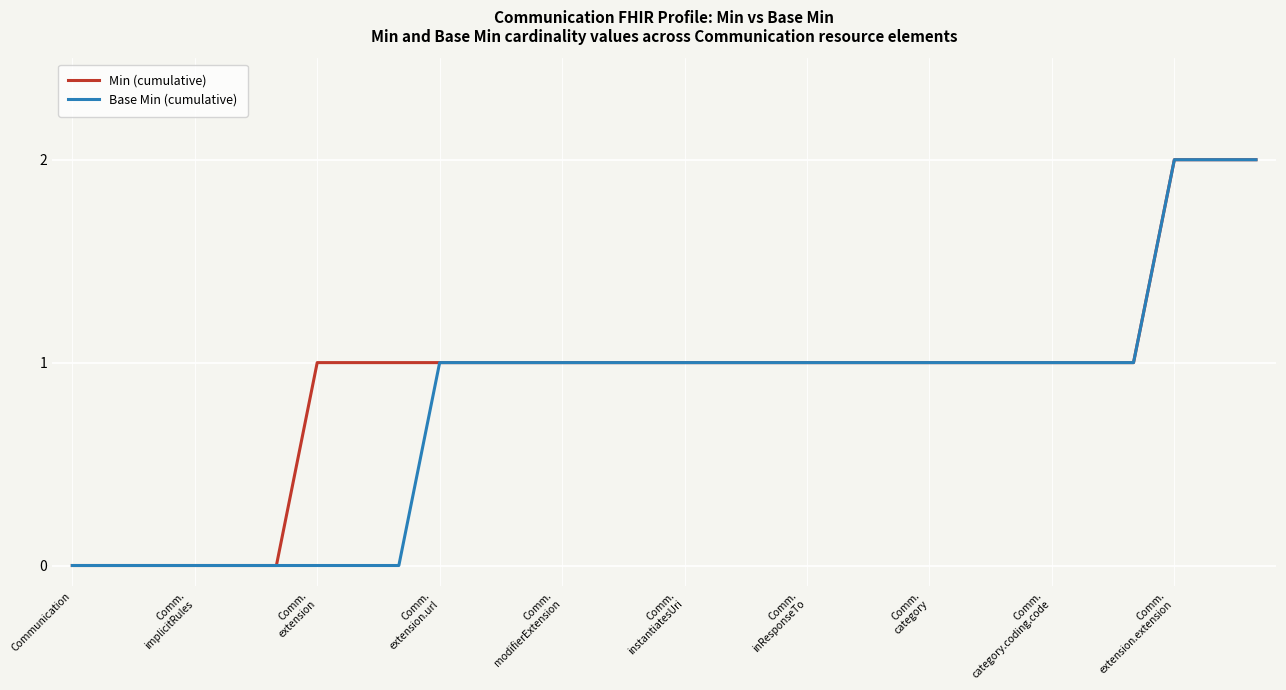

Which category has the highest value in the Base Min (cumulative) series?

Comm. extension.extension